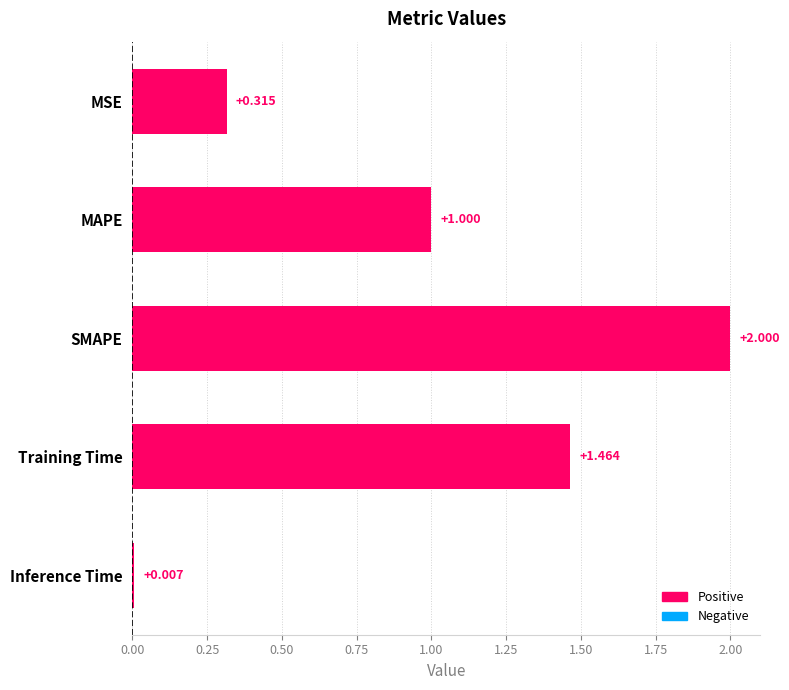

Between SMAPE and MSE, which is larger?

SMAPE